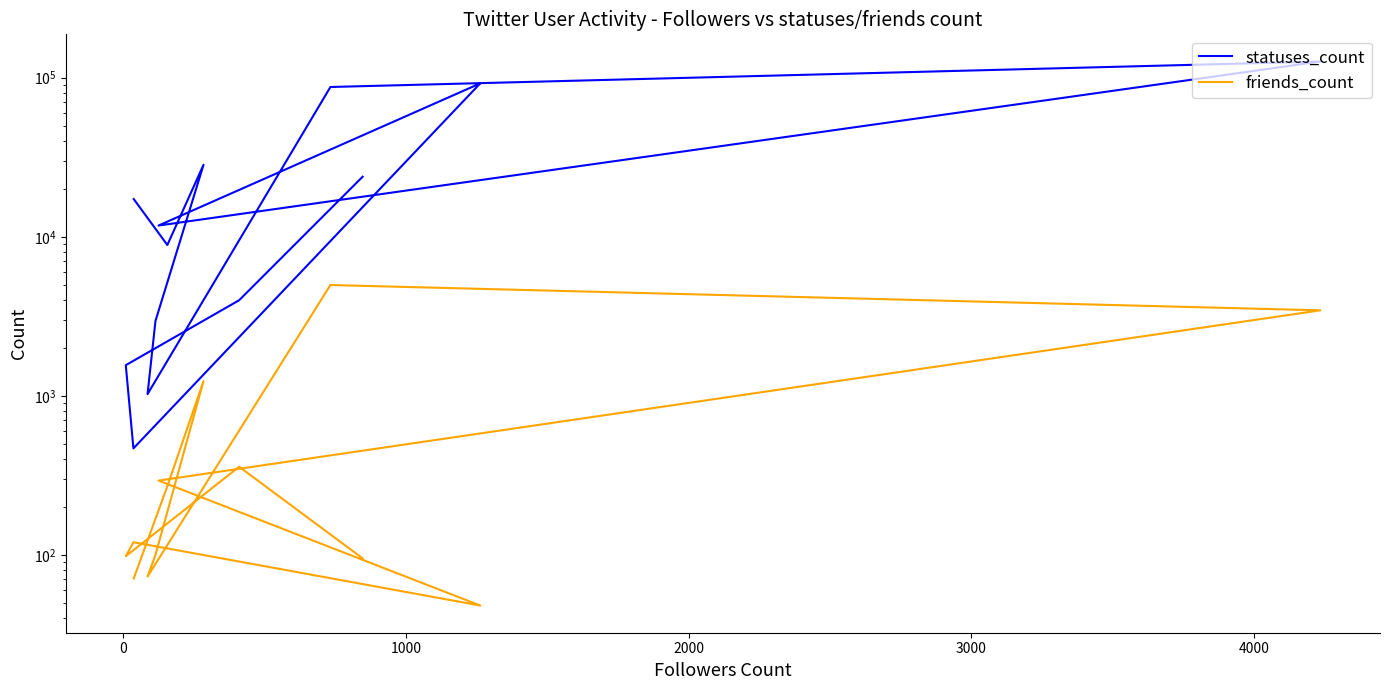

What are all the series names shown in the legend?

statuses_count, friends_count